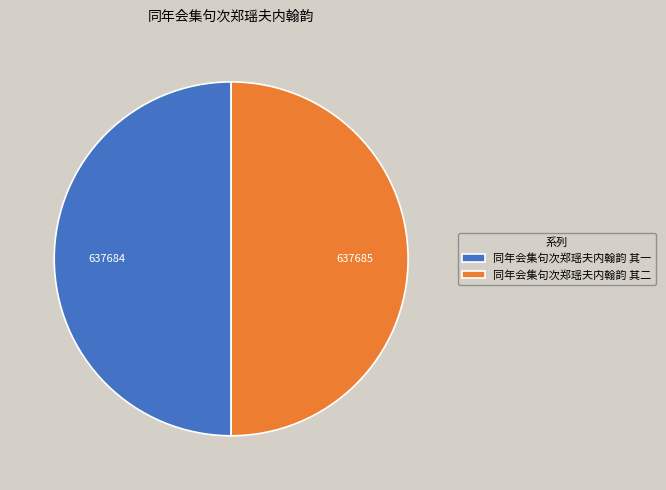

Approximately how many times larger is the value at 同年会集句次郑瑶夫内翰韵 其二 compared to 同年会集句次郑瑶夫内翰韵 其一?

1.0